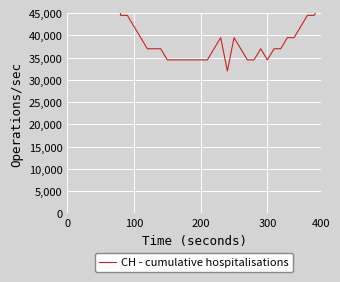

Read the value at 36.

44500